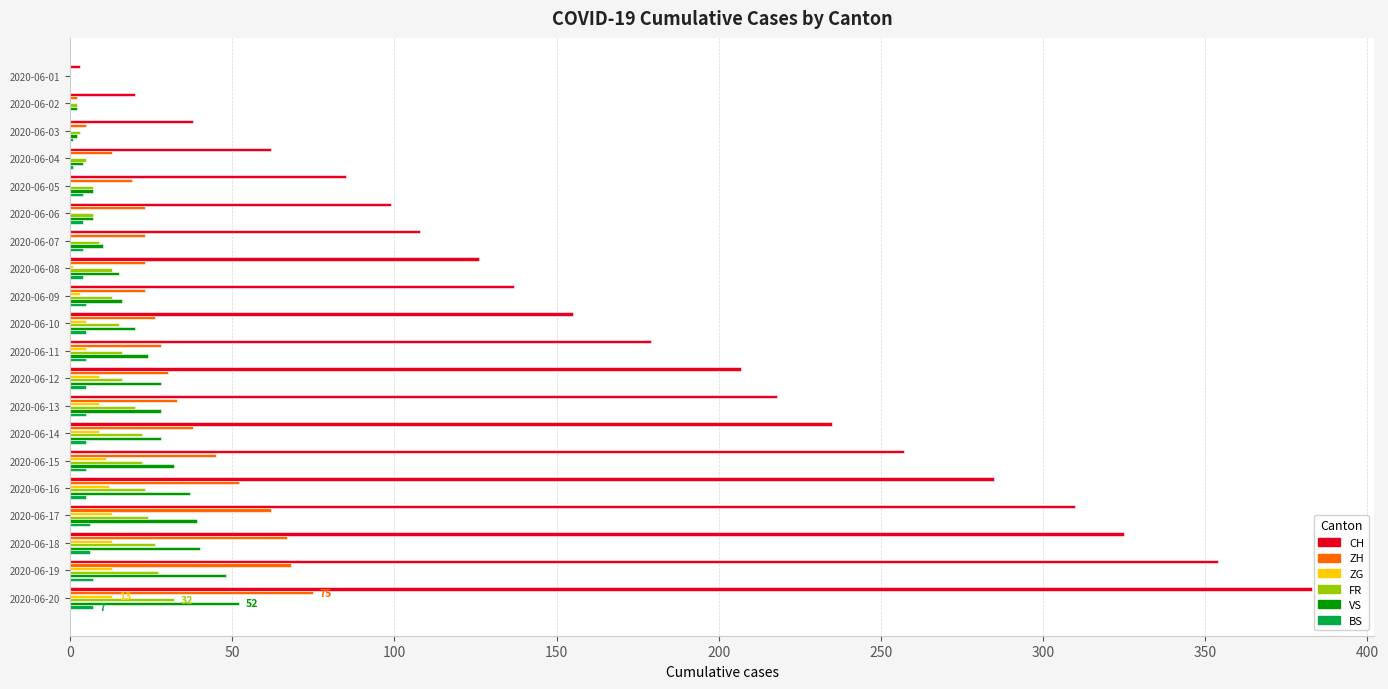

What is the sum of all ZG values?

116